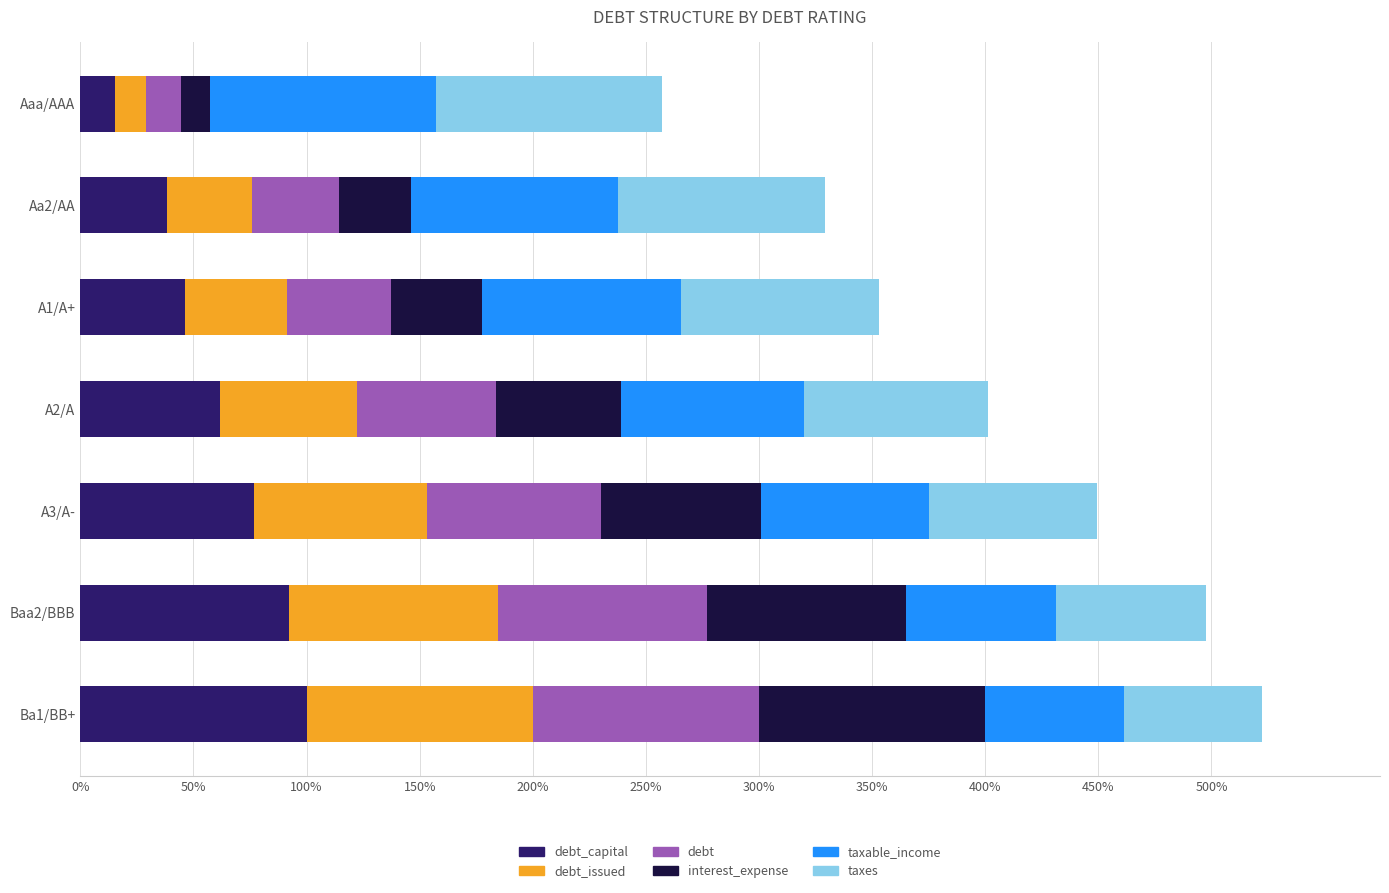

What is the value of the interest_expense bar at the 2nd from the left?

32.1